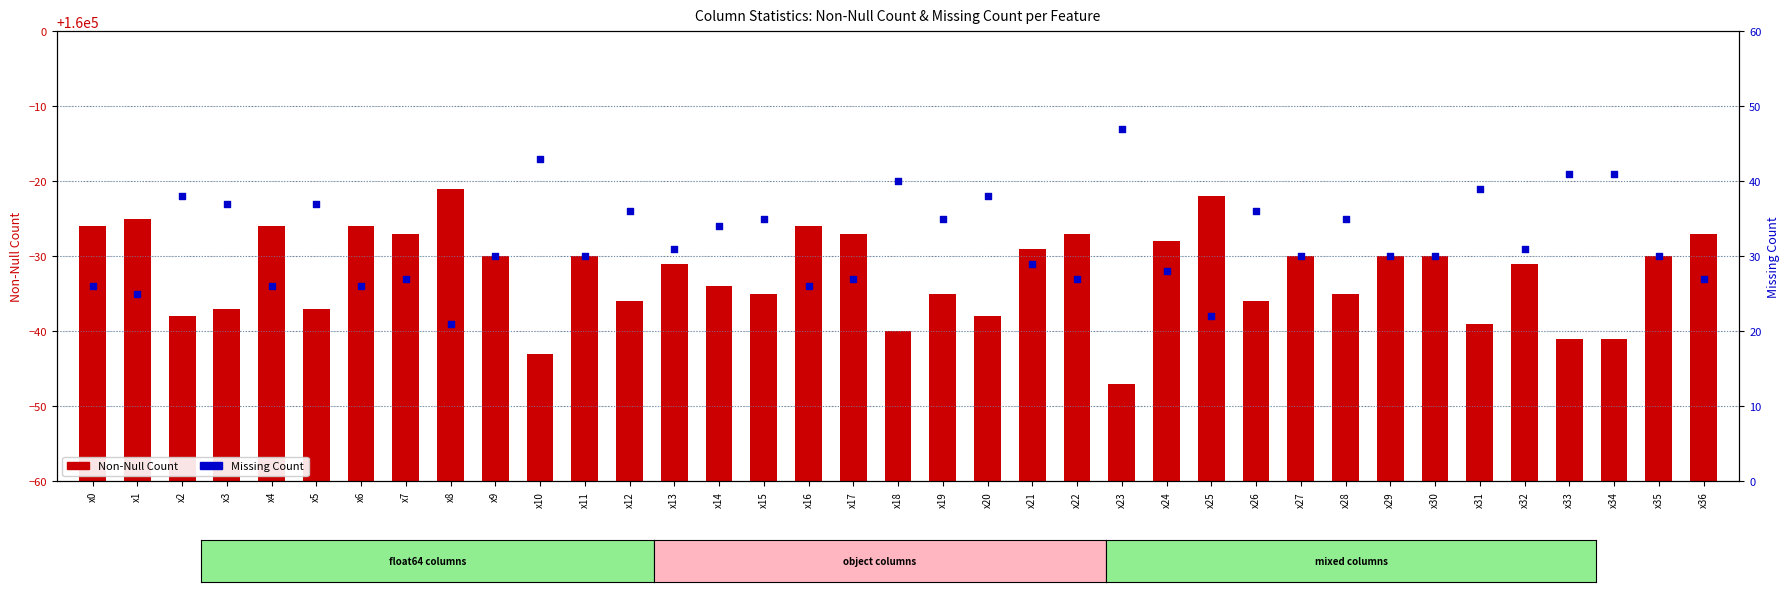

Which series reaches the minimum Y coordinate?

Missing Count